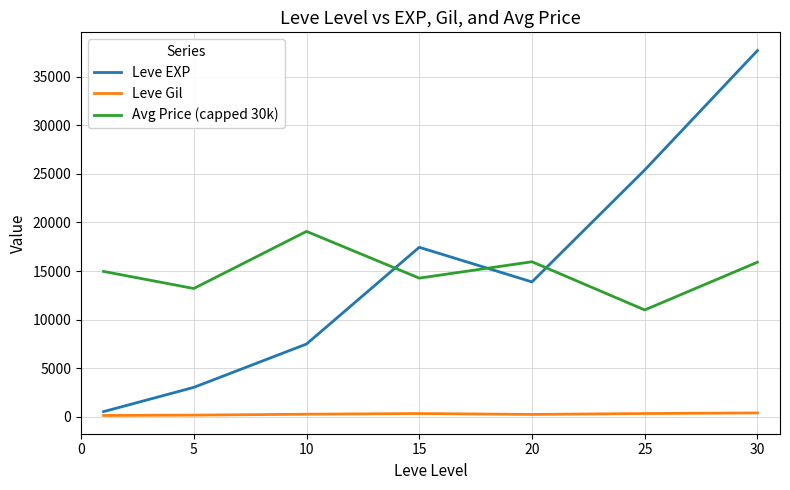

True or false: Leve Gil and Avg Price (capped 30k) intersect in this chart.

False